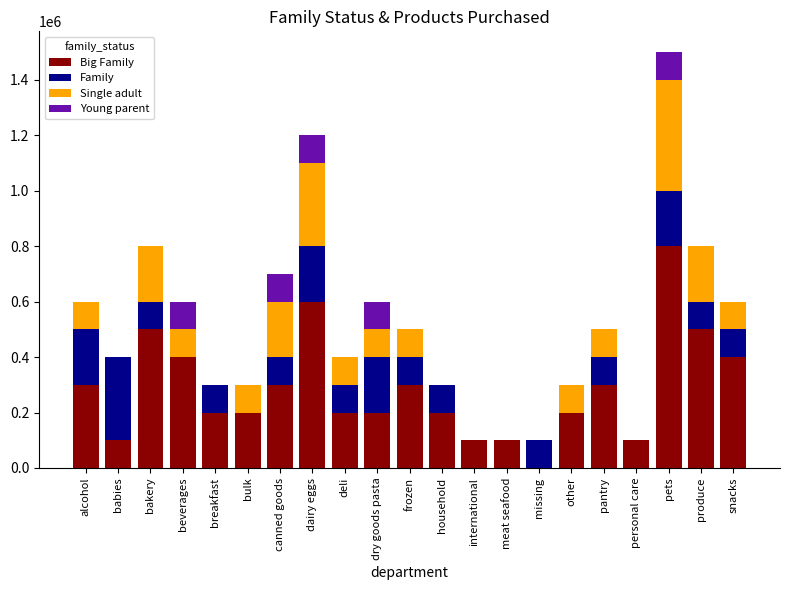

At which category is the sum across all series the highest?

pets